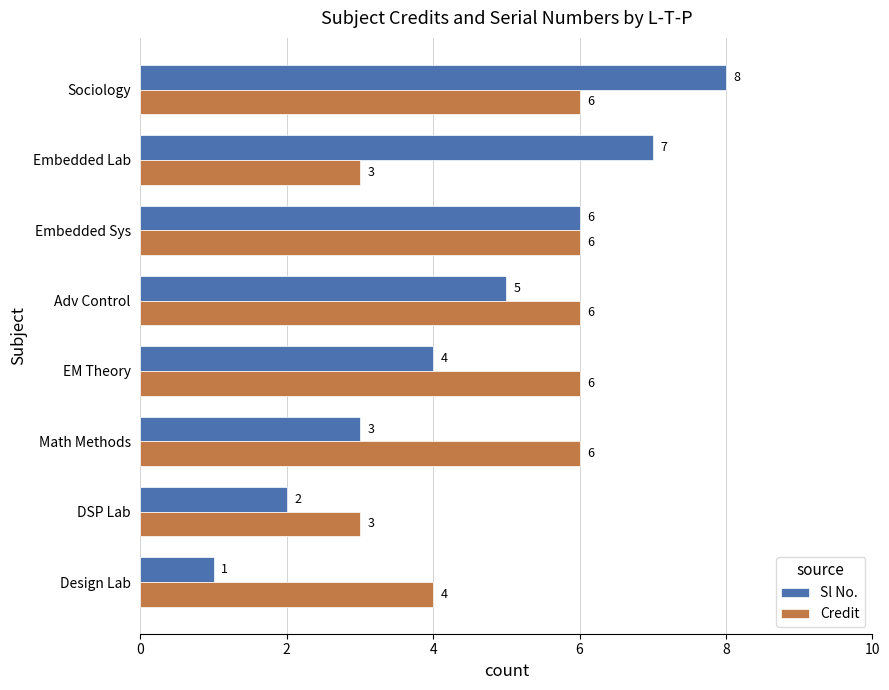

At which category is the sum across all series the highest?

Sociology